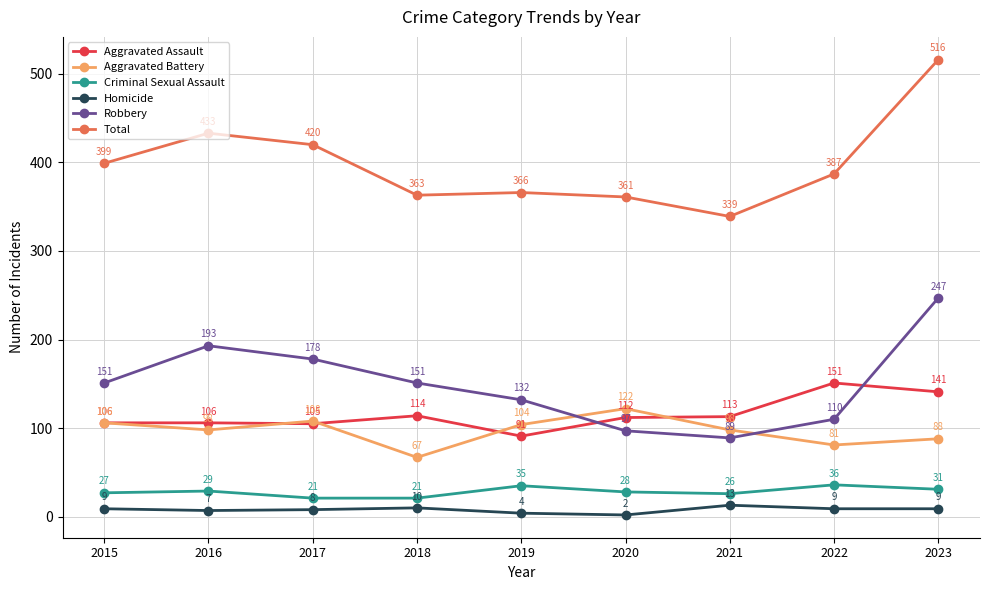

The Criminal Sexual Assault series shows 29 at 2016. True or false?

True